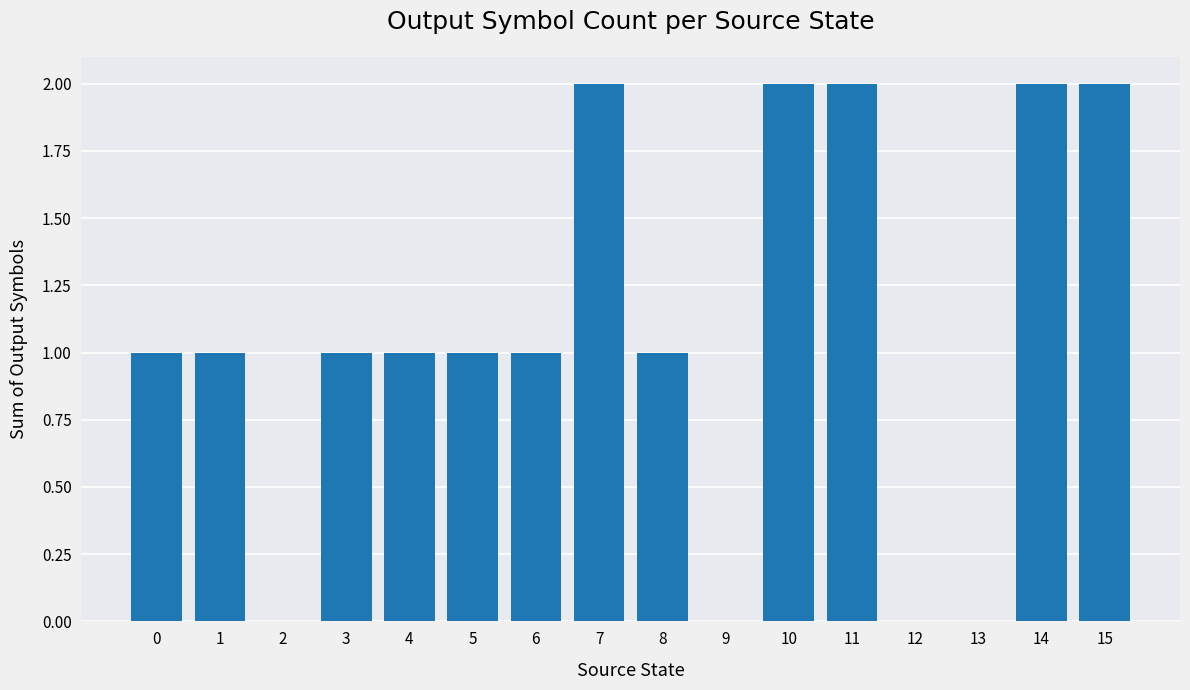

True or false: the data shows 1 at 4.

True